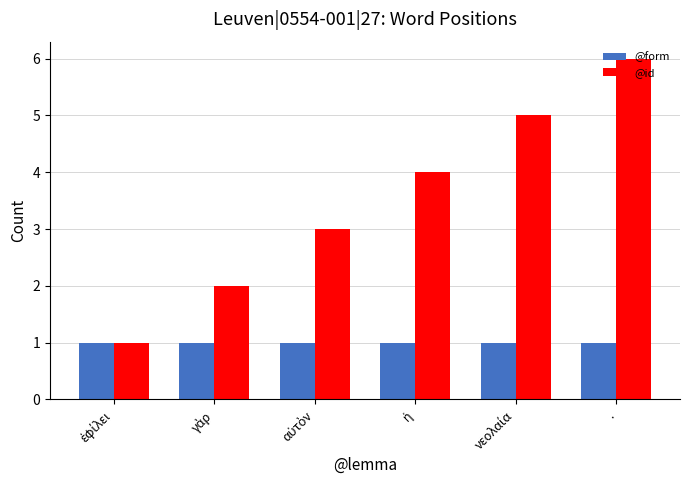

At which category is the sum across all series the highest?

.